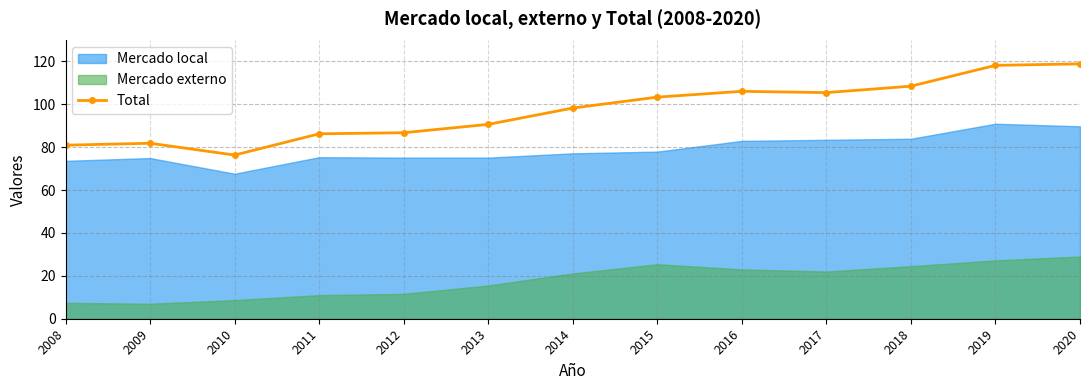

The value at 2019 is 118.1. True or false?

True